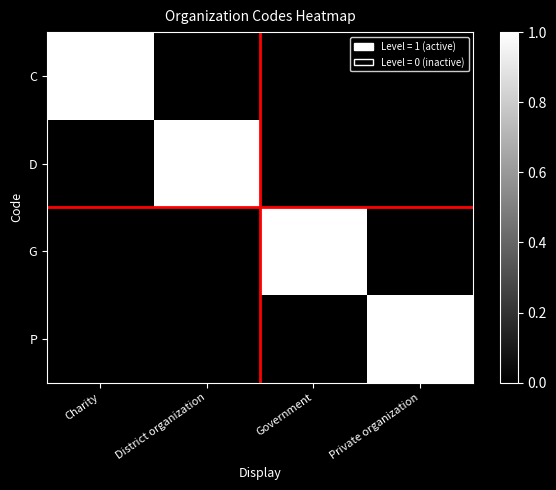

Which series changed the most between District organization and Private organization?

D